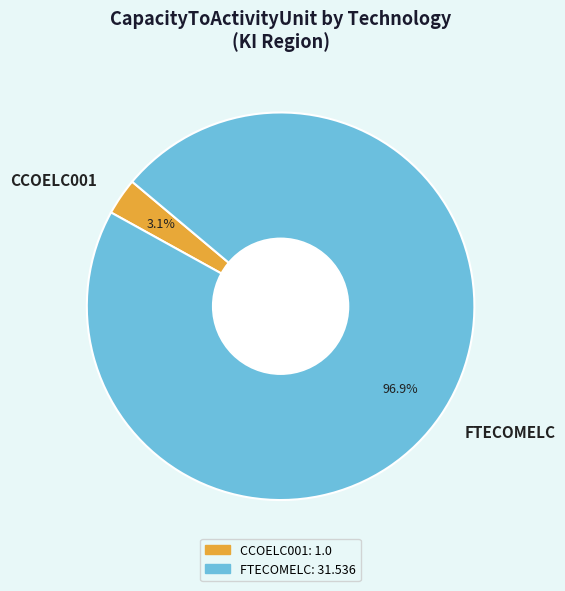

The CCOELC001 slice represents 3% of the pie. True or false?

True